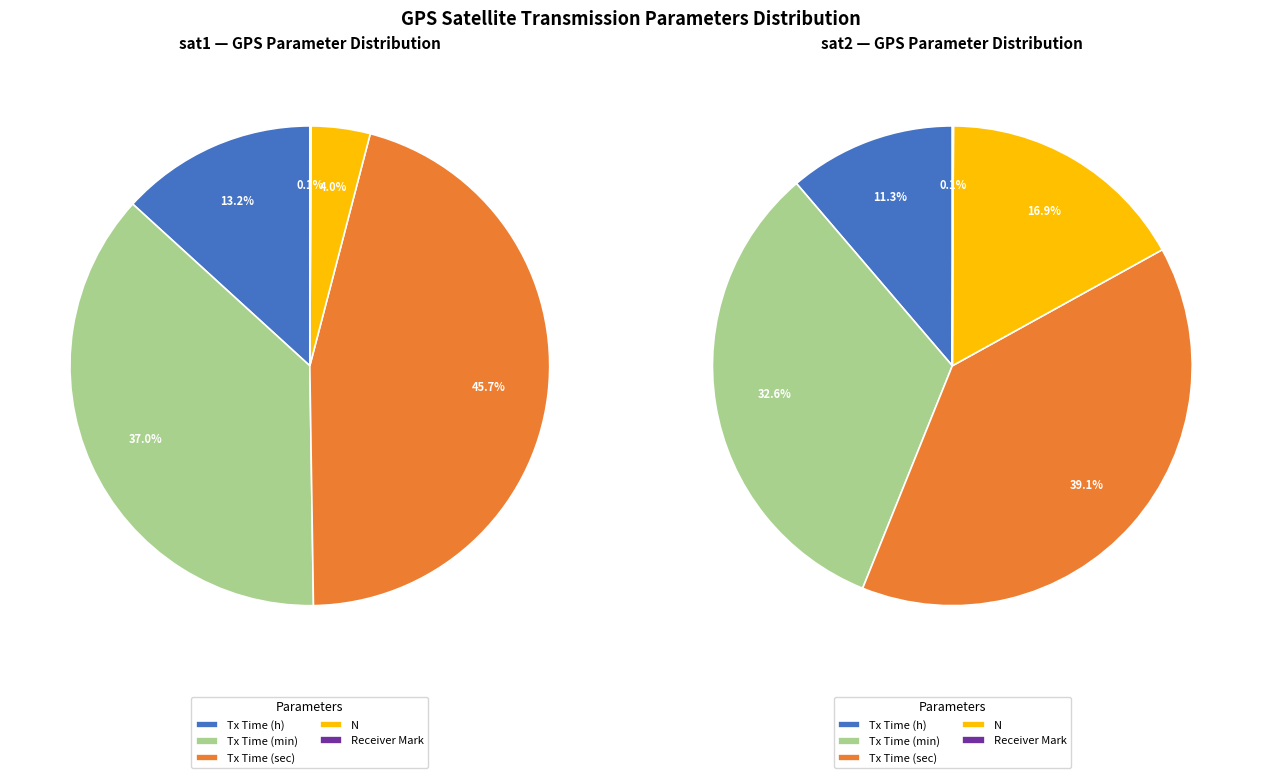

Do sat1 and sat2 together represent more than half of the pie?

Yes